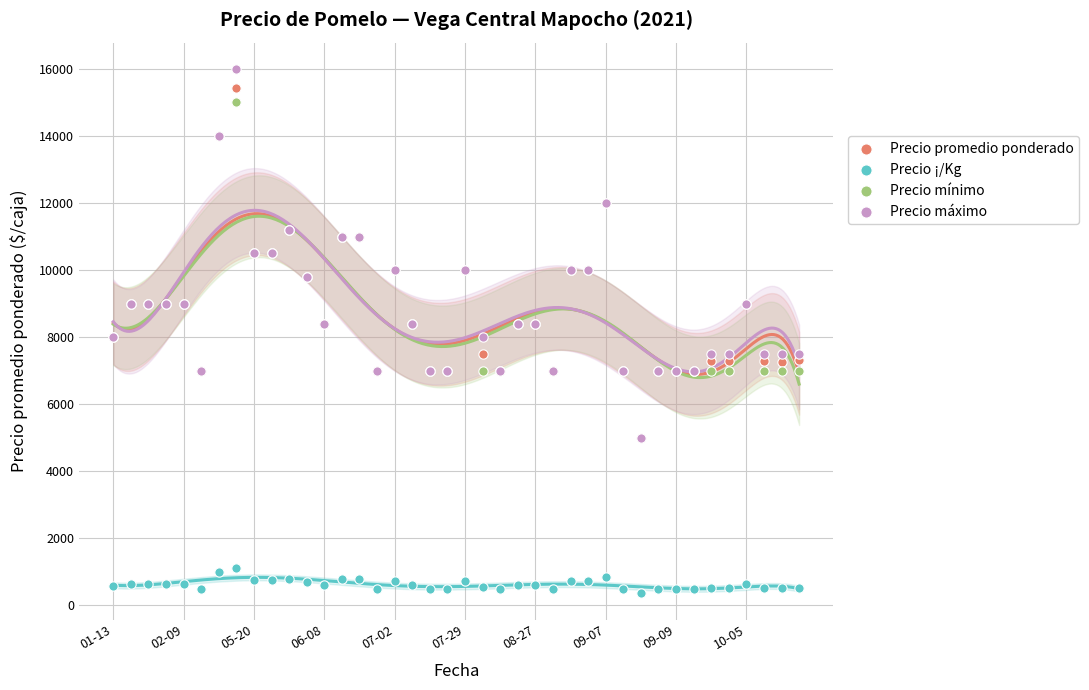

Which series contains the lowest Y value?

Precio ¡/Kg